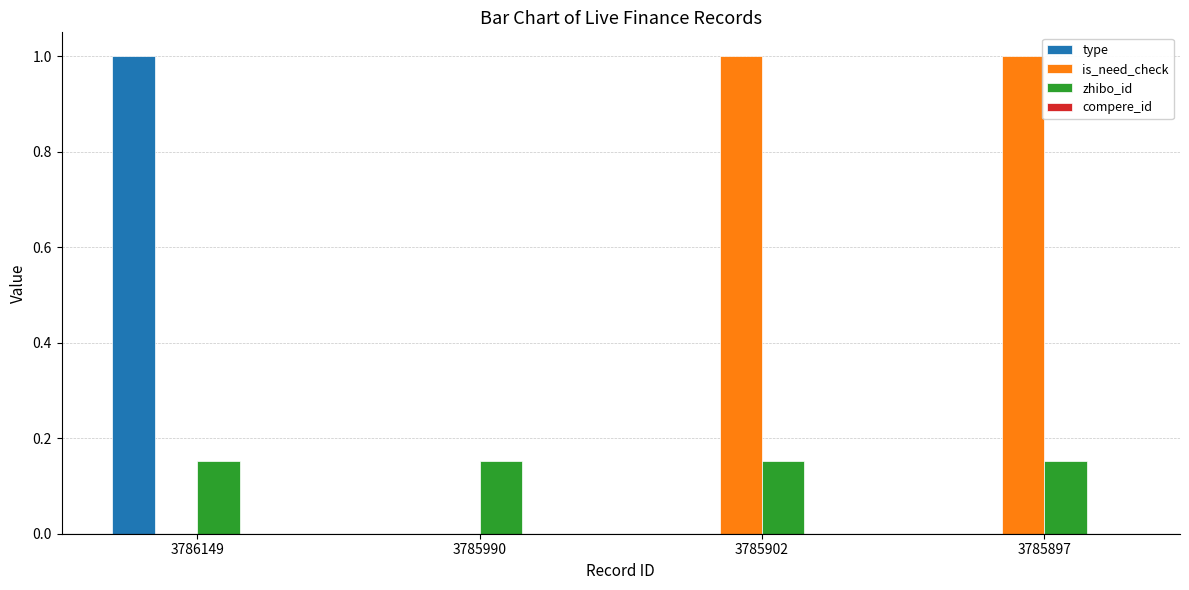

What is the maximum value shown in the chart?

1.0